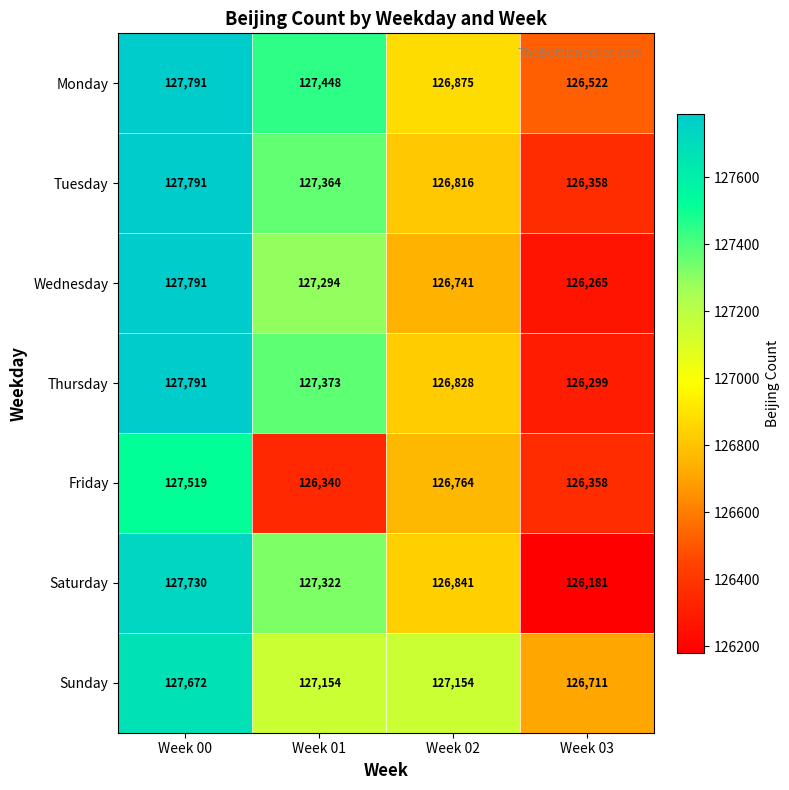

Between Week 01 and Week 03, which series saw the biggest shift?

Saturday